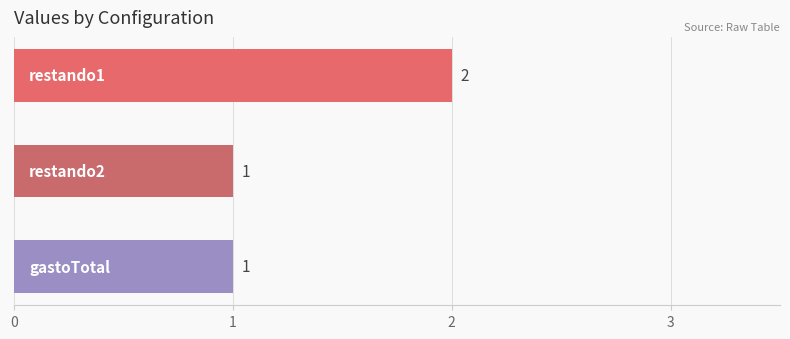

What is the smallest value displayed?

1